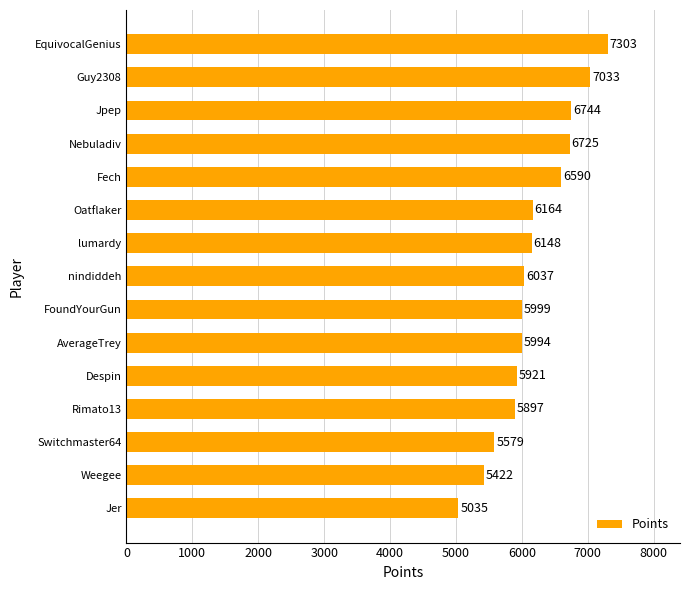

Rank the categories by value from highest to lowest.

EquivocalGenius, Guy2308, Jpep, Nebuladiv, Fech, Oatflaker, lumardy, nindiddeh, FoundYourGun, AverageTrey, Despin, Rimato13, Switchmaster64, Weegee, Jer